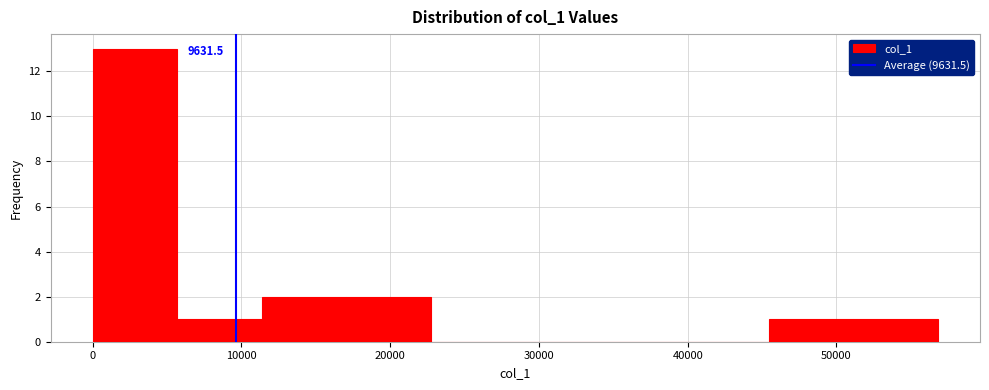

Over which range of the x-axis is the bar tallest?

0 to 6000